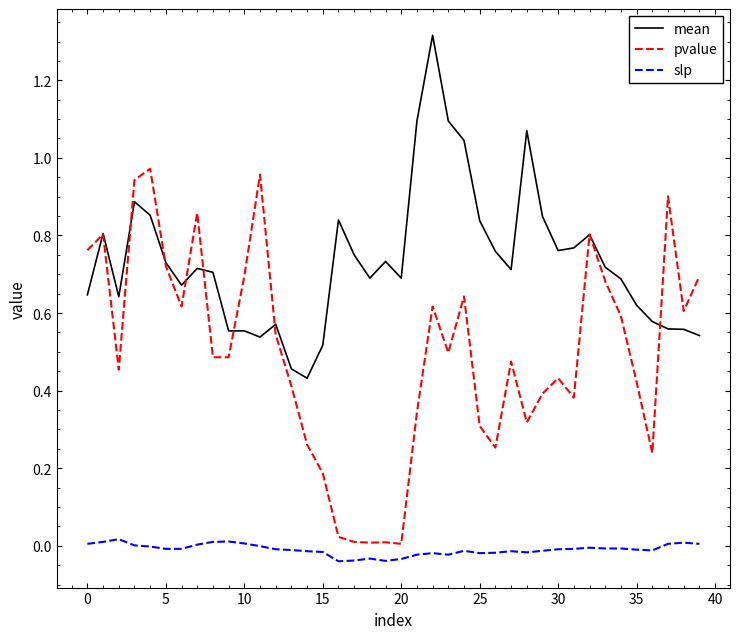

True or false: slp and pvalue intersect in this chart.

False